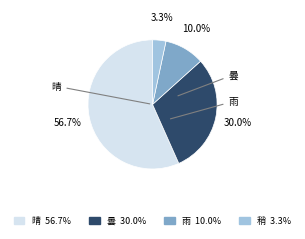

To the nearest percent, what is the average slice percentage?

25%